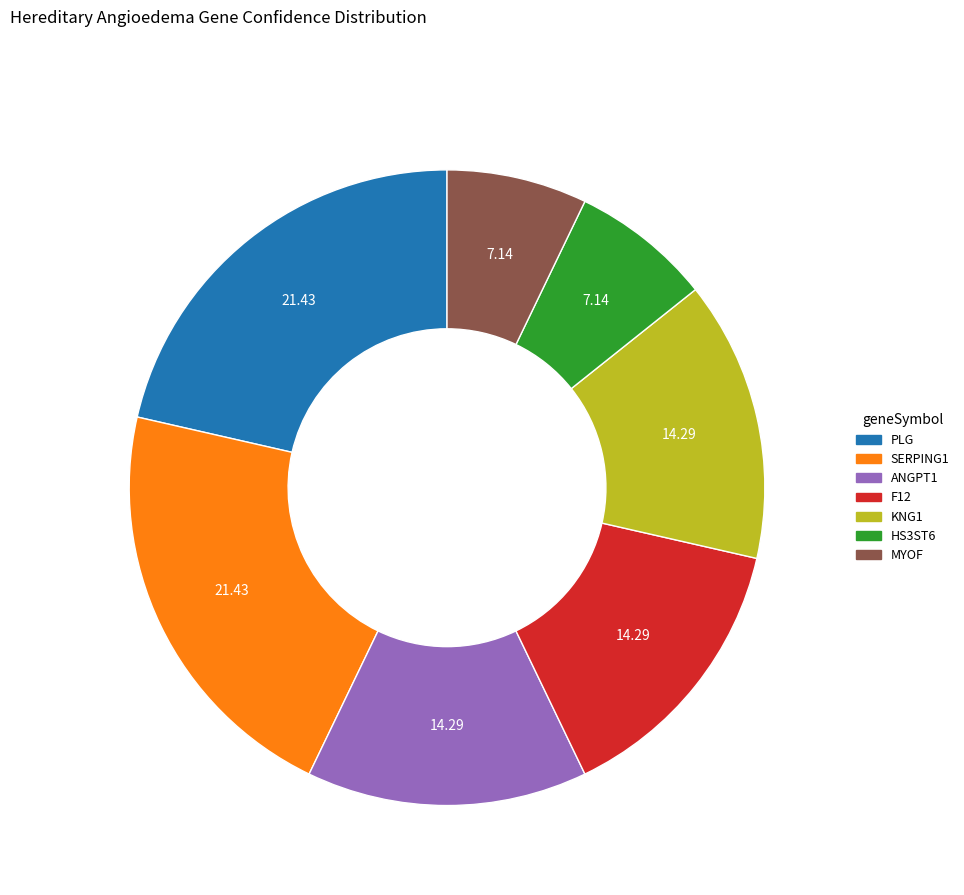

The KNG1 slice represents 26% of the pie. True or false?

False